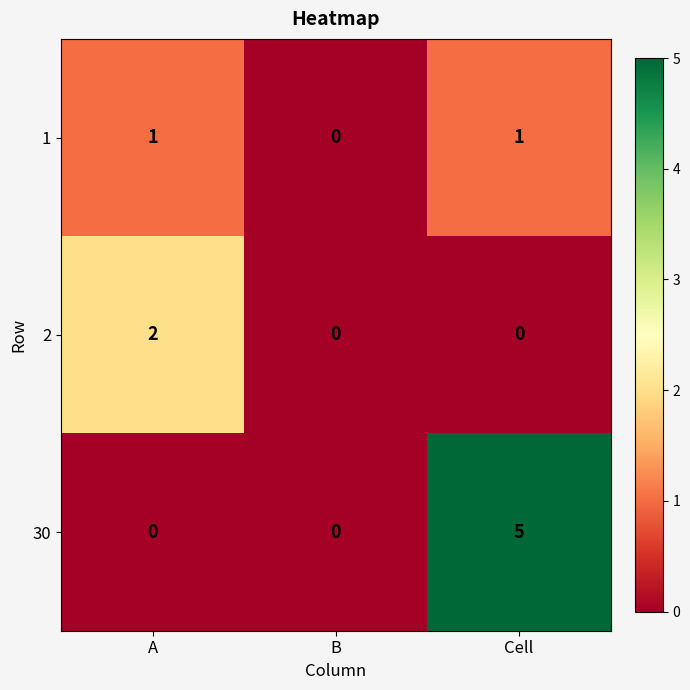

How many series are shown in this chart?

3